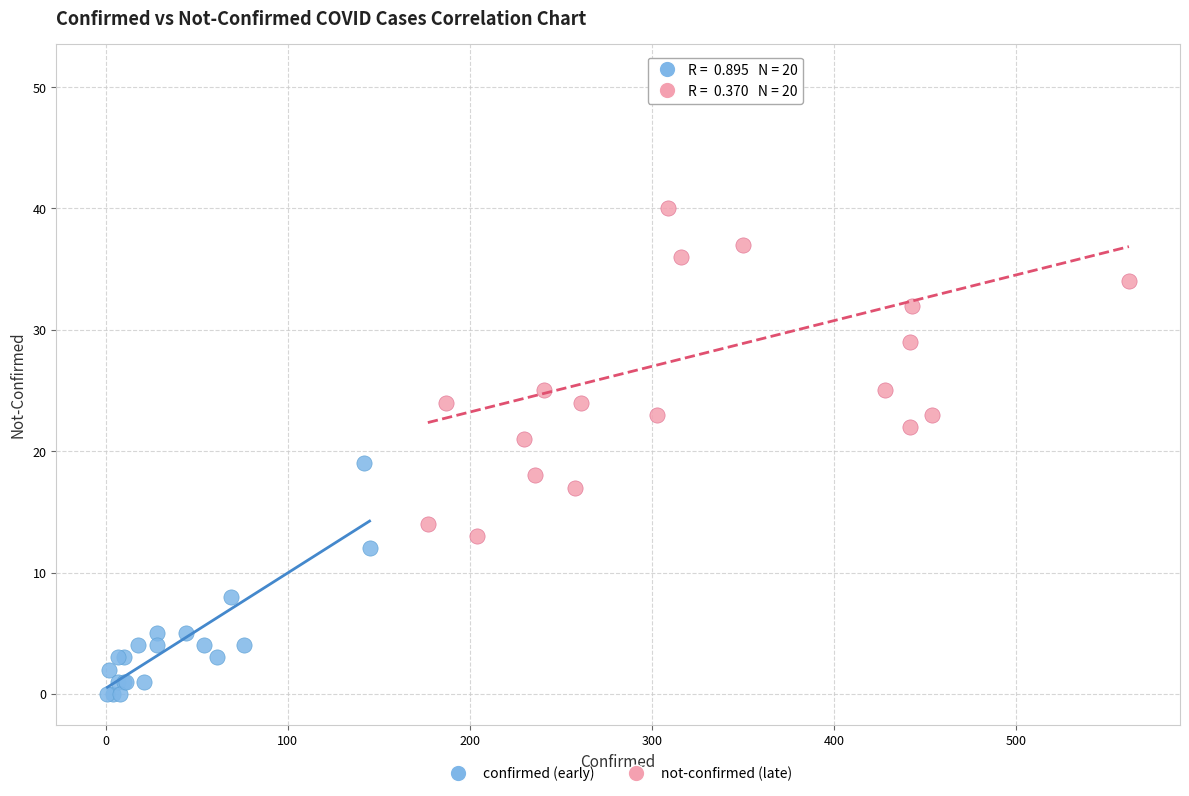

Which series has the largest Y range (max minus min)?

not-confirmed (late)